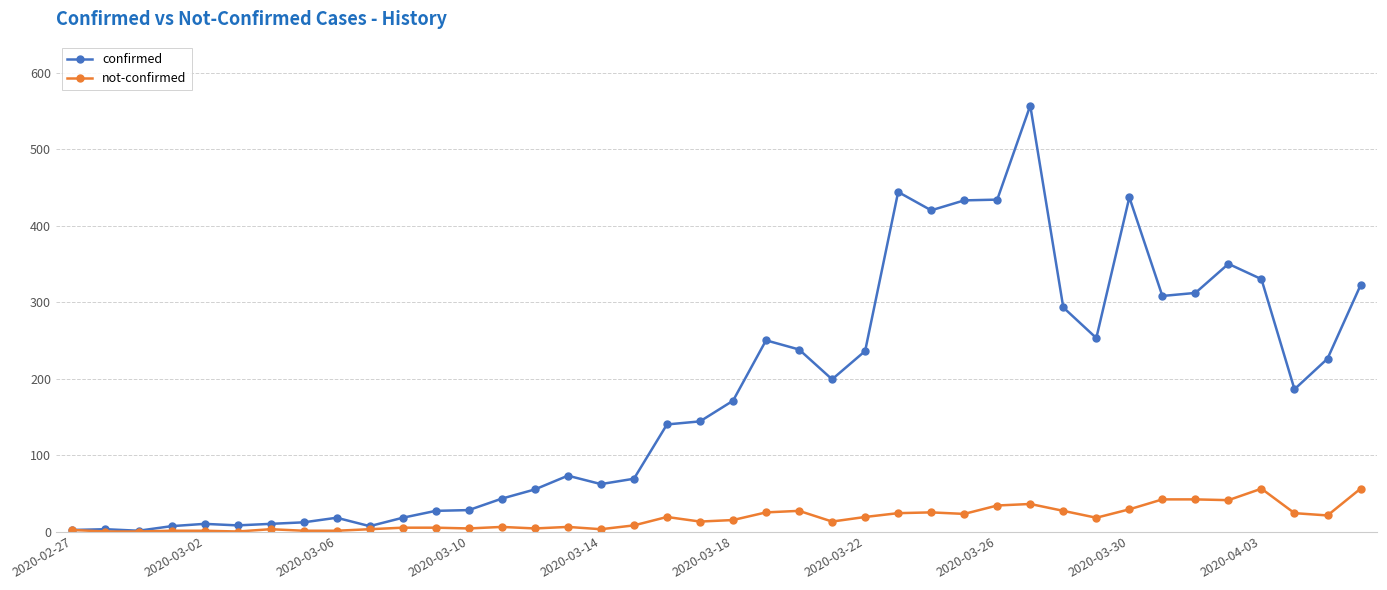

At how many categories does at least one series exceed 131?

22